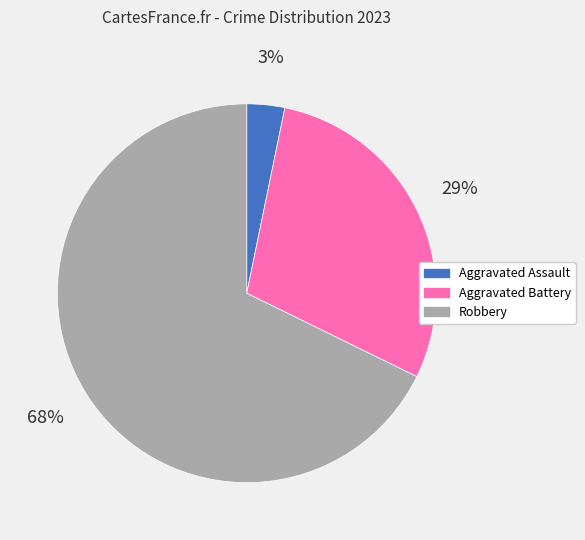

Approximately how many times larger is the value at Aggravated Assault compared to Aggravated Battery?

0.1